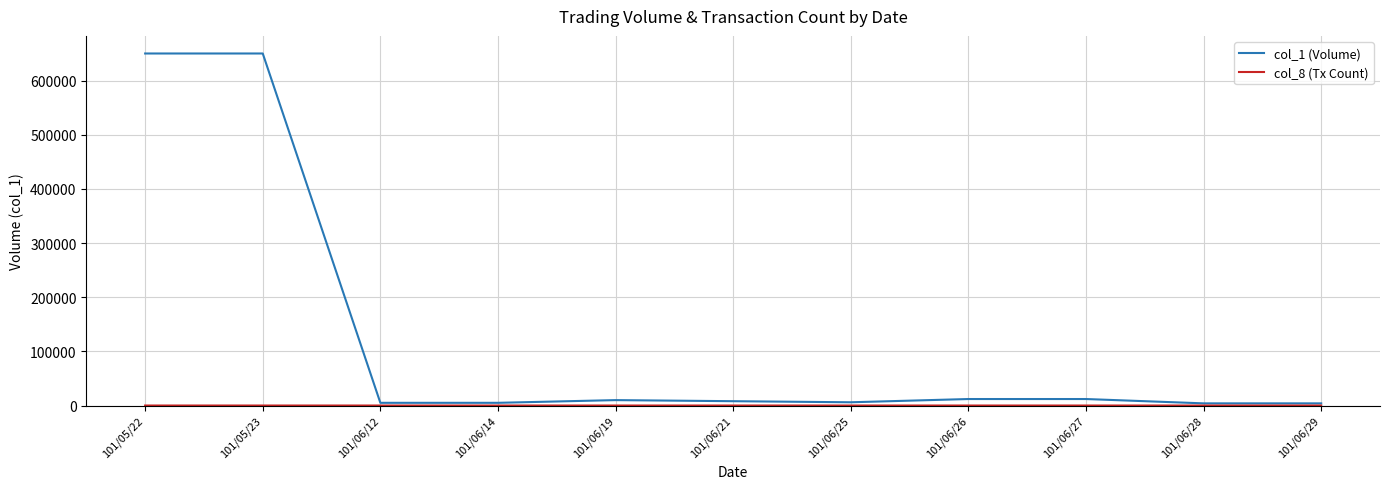

Which series has the widest spread of values?

col_1 (Volume)